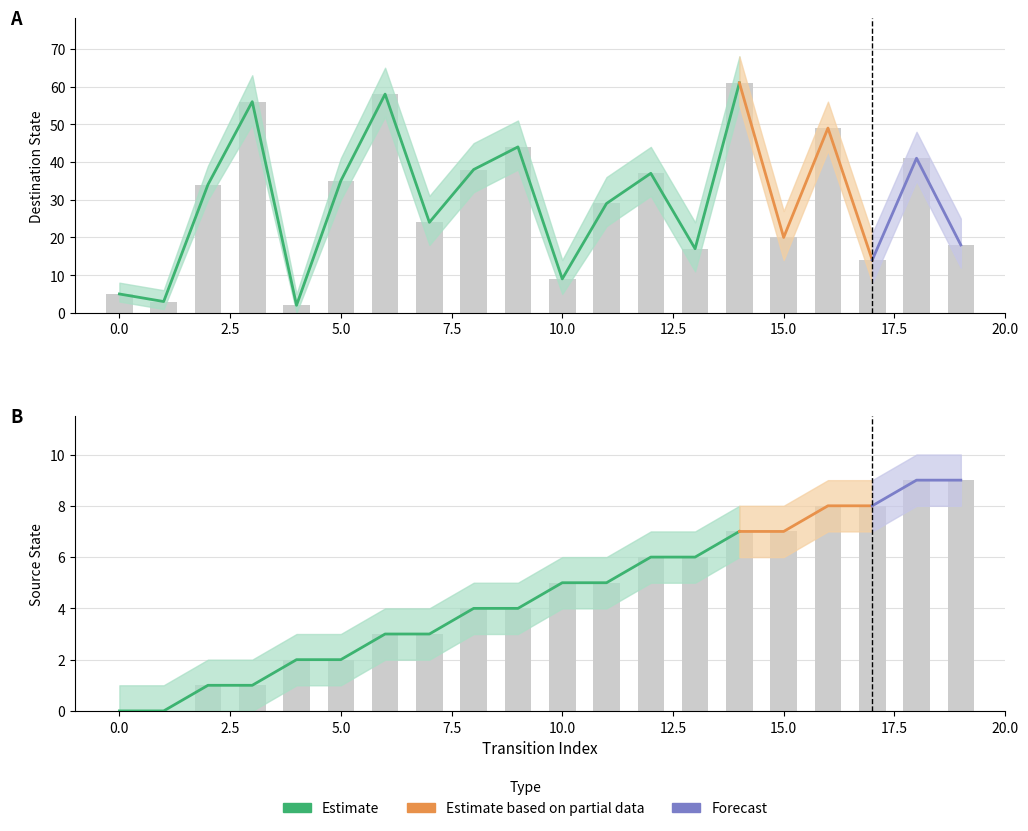

Reading left to right, list all the values displayed in this chart.

destination_state: 5	3	34	56	2	35	58	24	38	44	9	29	37	17	61	20	49	14	41	18
source_state: 0	0	1	1	2	2	3	3	4	4	5	5	6	6	7	7	8	8	9	9